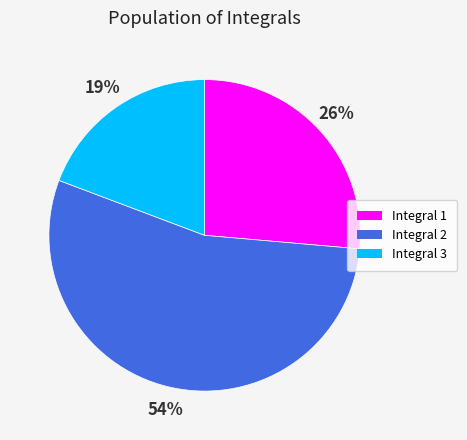

To the nearest percent, what percentage of the pie is Integral 3?

19%